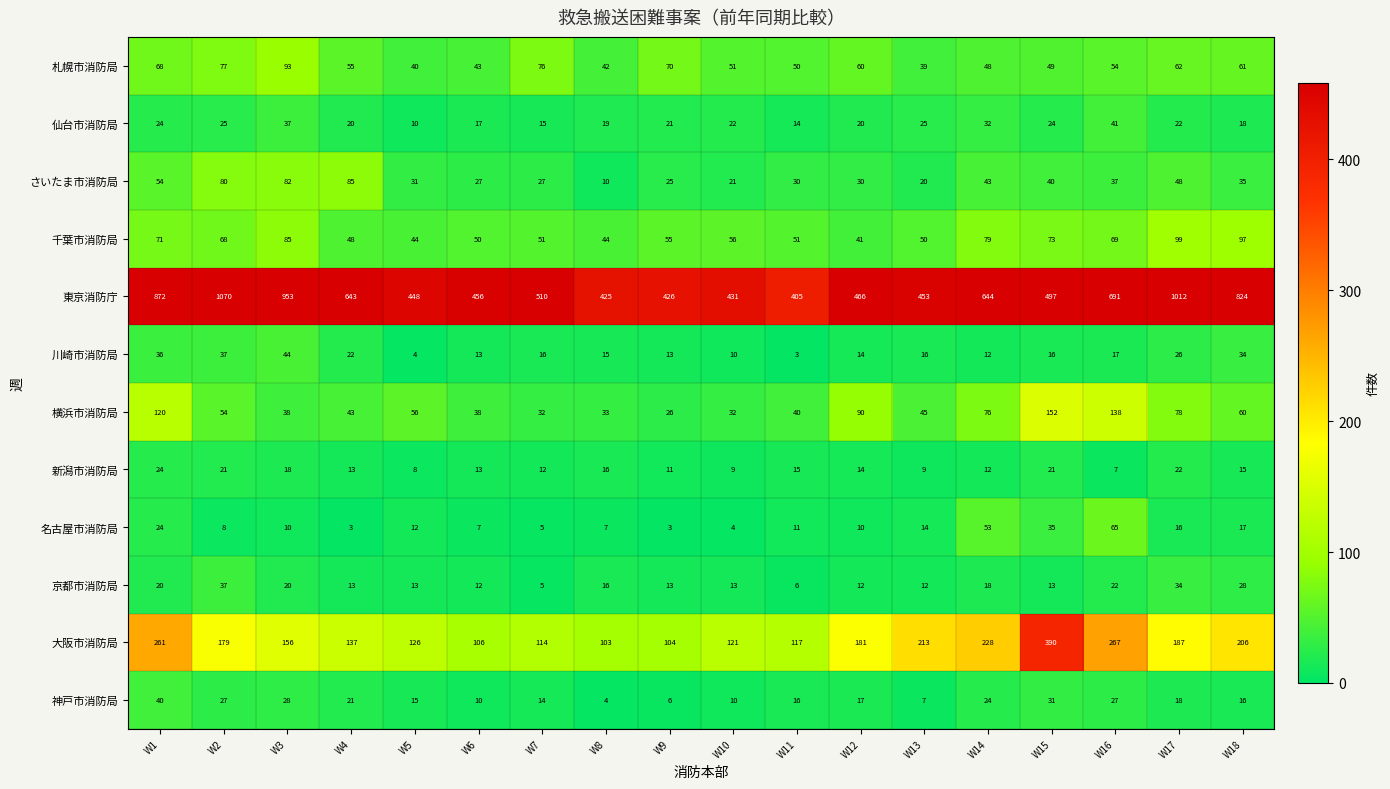

Between W2 and W8, which series saw the biggest shift?

東京消防庁